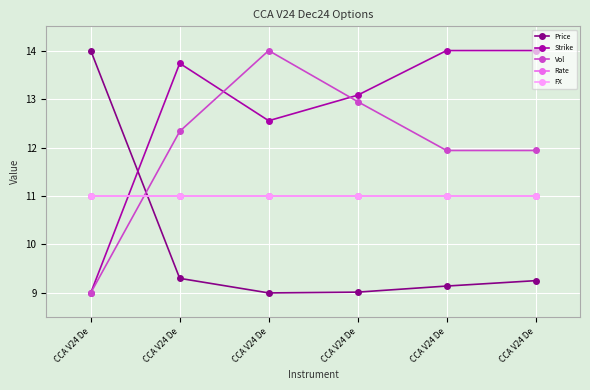

Is this an area chart (filled region under the line)?

No